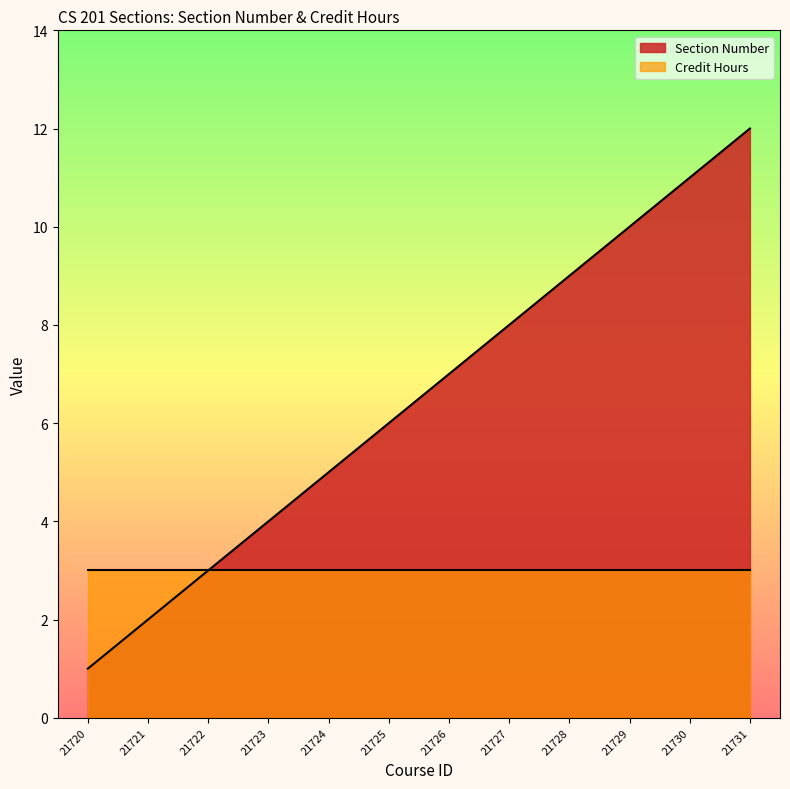

The chart shows a value of 5 at 21728. True or false?

False